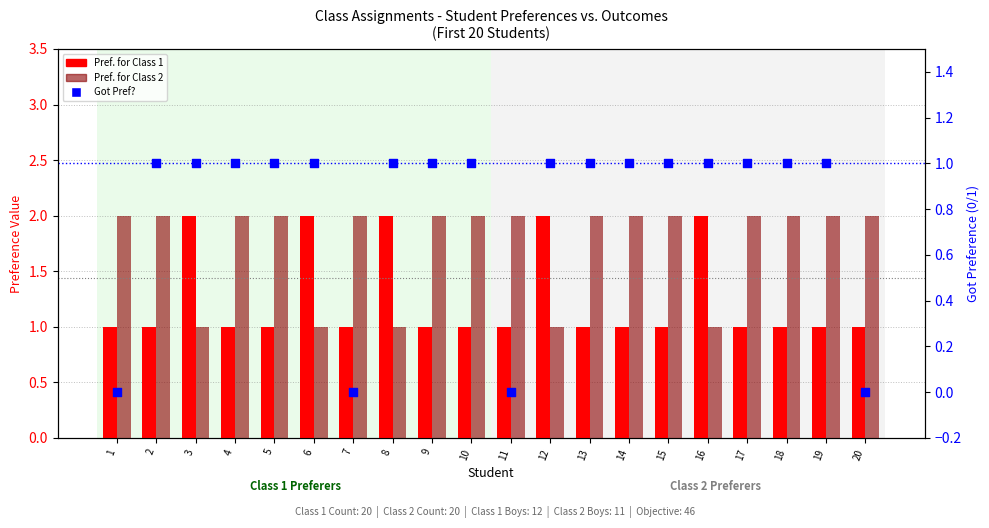

Is the value of Pref. for Class 1 at 4 greater than the value of Got Pref? at 13?

No